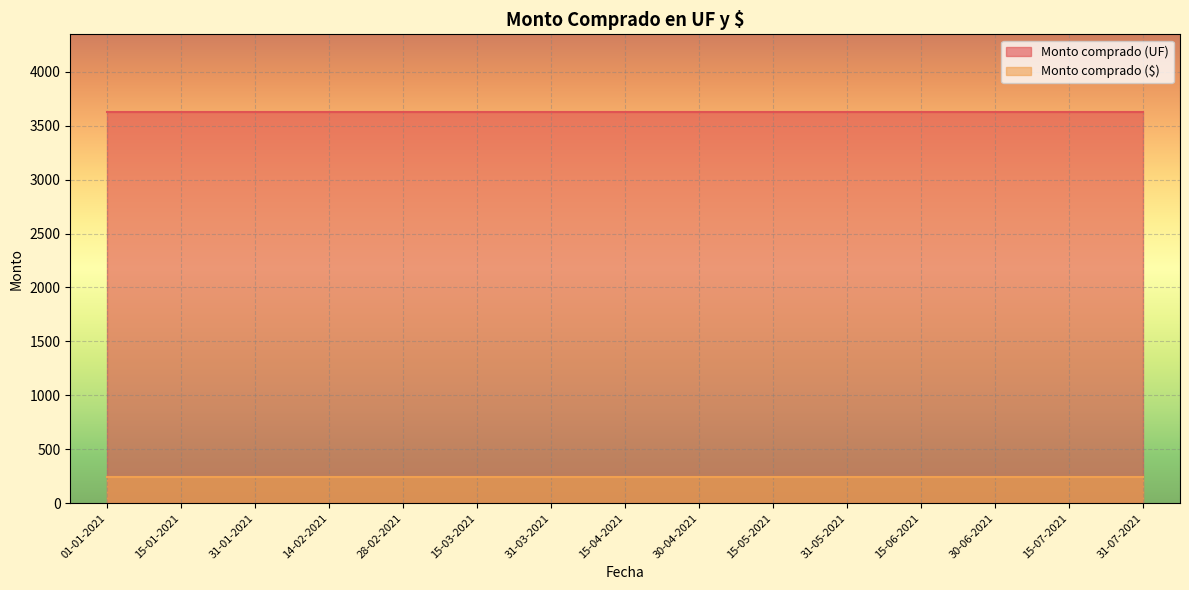

What is the sum of the Monto comprado ($) values at 31-03-2021 and 15-04-2021?

480